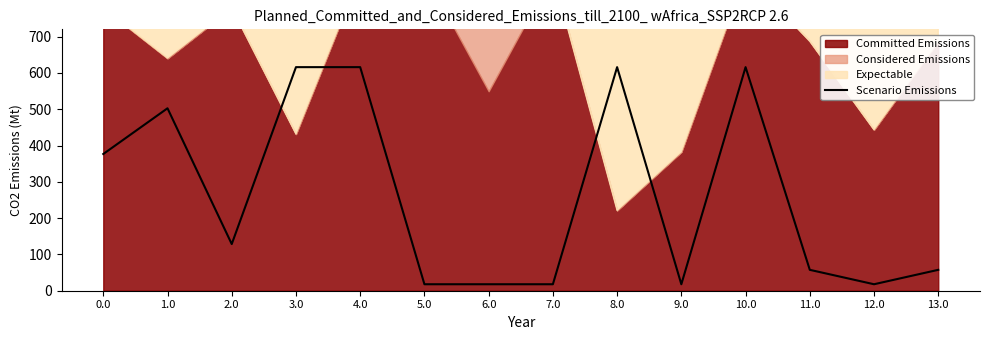

What is the difference between the second highest and second lowest values?

598.0